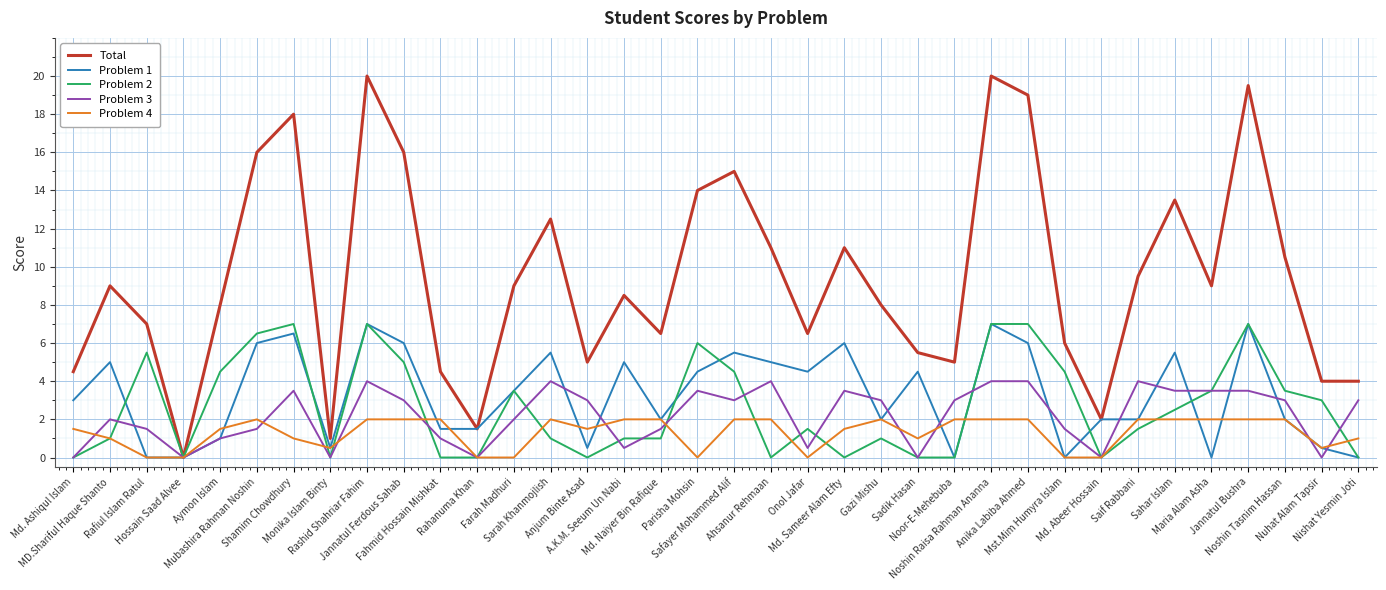

Reading left to right, extract all data points from this chart.

Total: 4.5	9.0	7.0	0.0	8.0	16.0	18.0	1.0	20.0	16.0	4.5	1.5	9.0	12.5	5.0	8.5	6.5	14.0	15.0	11.0	6.5	11.0	8.0	5.5	5.0	20.0	19.0	6.0	2.0	9.5	13.5	9.0	19.5	10.5	4.0	4.0
Problem 1: 3.0	5.0	0.0	0.0	1.0	6.0	6.5	0.5	7.0	6.0	1.5	1.5	3.5	5.5	0.5	5.0	2.0	4.5	5.5	5.0	4.5	6.0	2.0	4.5	0.0	7.0	6.0	0.0	2.0	2.0	5.5	0.0	7.0	2.0	0.5	0.0
Problem 2: 0.0	1.0	5.5	0.0	4.5	6.5	7.0	0.0	7.0	5.0	0.0	0.0	3.5	1.0	0.0	1.0	1.0	6.0	4.5	0.0	1.5	0.0	1.0	0.0	0.0	7.0	7.0	4.5	0.0	1.5	2.5	3.5	7.0	3.5	3.0	0.0
Problem 3: 0.0	2.0	1.5	0.0	1.0	1.5	3.5	0.0	4.0	3.0	1.0	0.0	2.0	4.0	3.0	0.5	1.5	3.5	3.0	4.0	0.5	3.5	3.0	0.0	3.0	4.0	4.0	1.5	0.0	4.0	3.5	3.5	3.5	3.0	0.0	3.0
Problem 4: 1.5	1.0	0.0	0.0	1.5	2.0	1.0	0.5	2.0	2.0	2.0	0.0	0.0	2.0	1.5	2.0	2.0	0.0	2.0	2.0	0.0	1.5	2.0	1.0	2.0	2.0	2.0	0.0	0.0	2.0	2.0	2.0	2.0	2.0	0.5	1.0